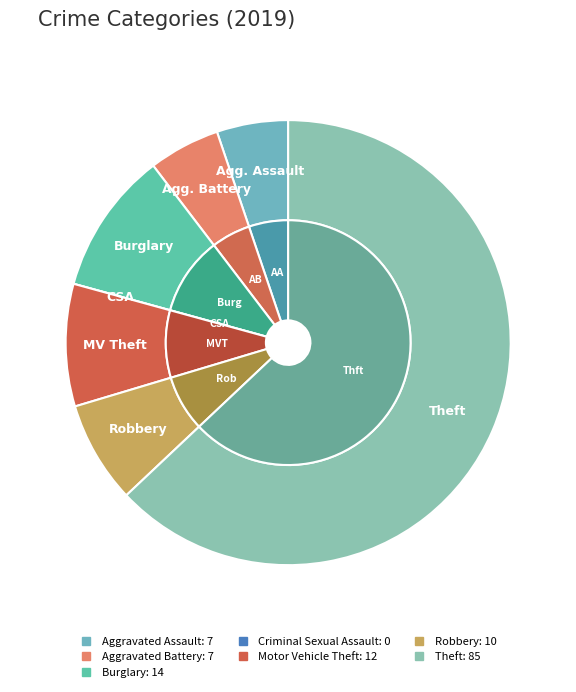

Does any single category account for the majority?

Yes